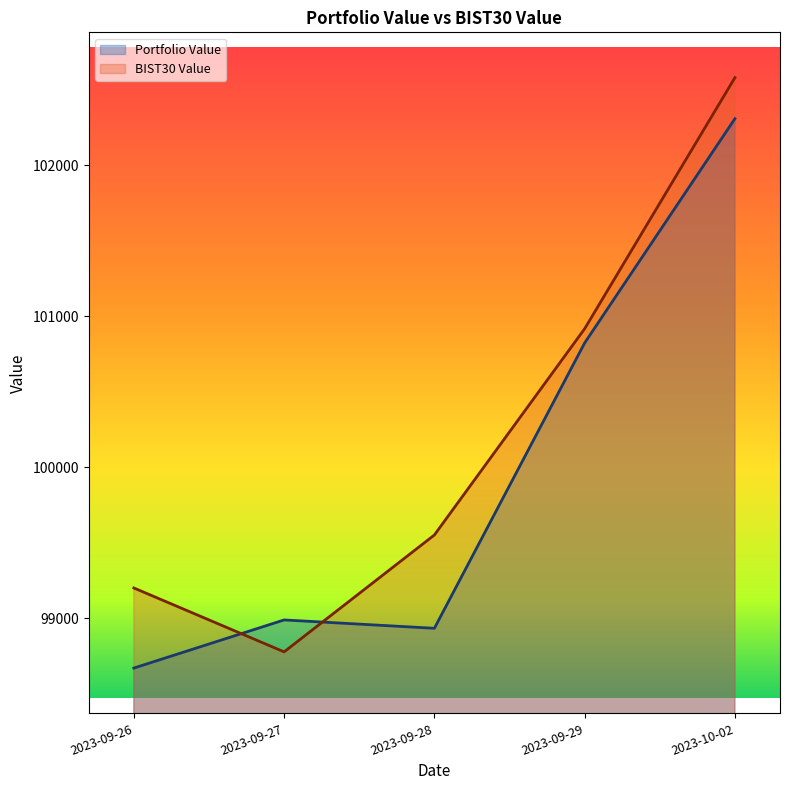

True or false: Portfolio Value and BIST30 Value intersect in this chart.

True